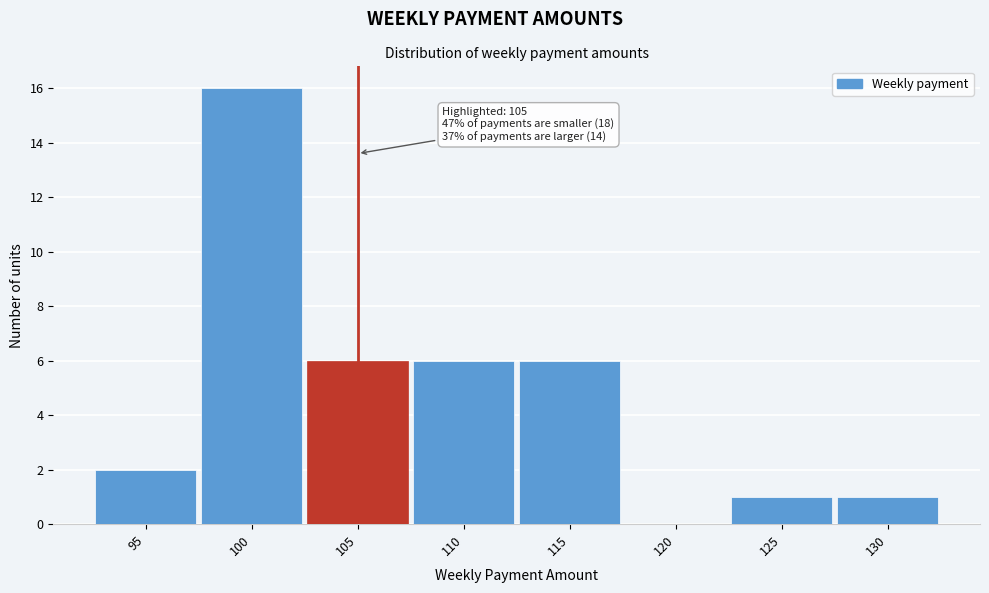

Which range on the x-axis has the tallest bar?

97.5 to 102.5